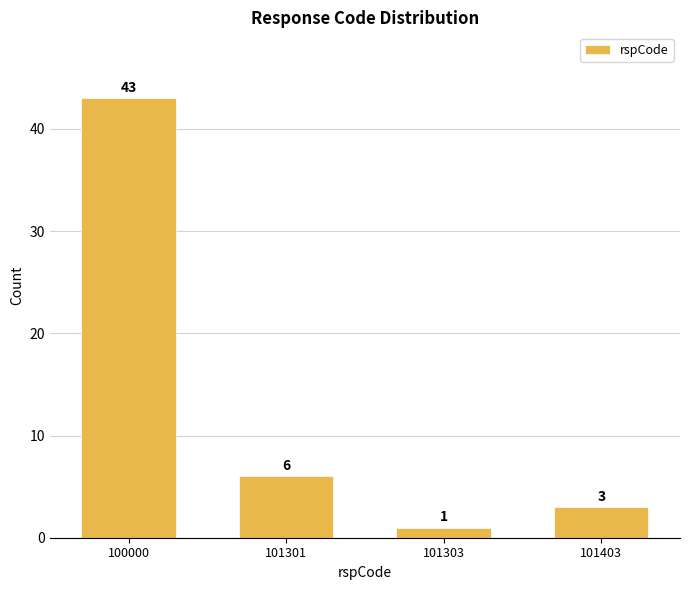

Reading left to right, transcribe all the data shown in this chart.

100000=43	101301=6	101303=1	101403=3